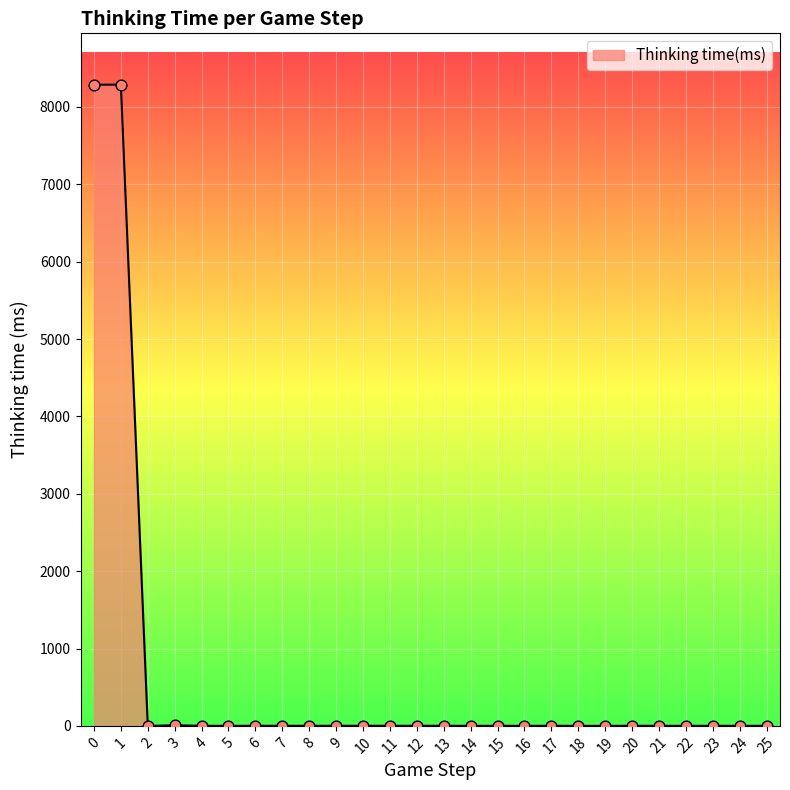

What is the ratio of the value at 7 to the value at 10?

1.0